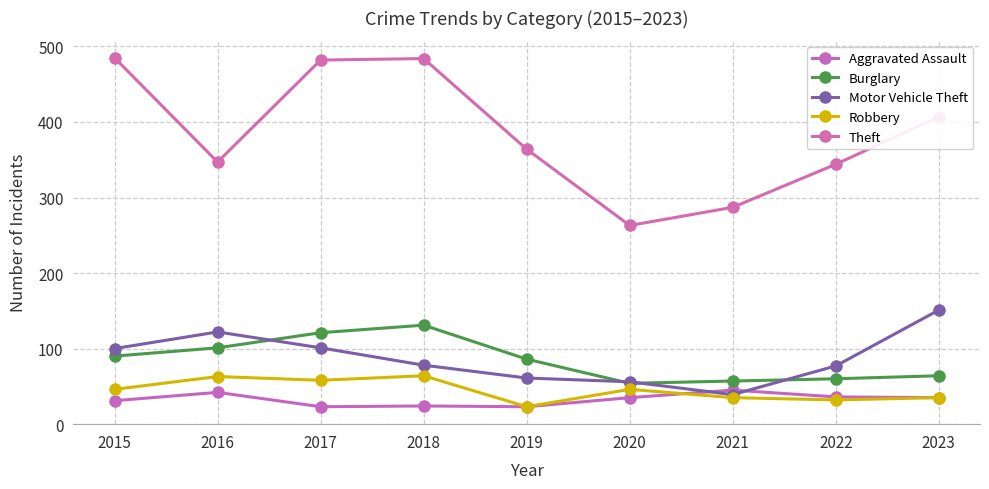

Is it true that Motor Vehicle Theft equals 61 at 2019?

True